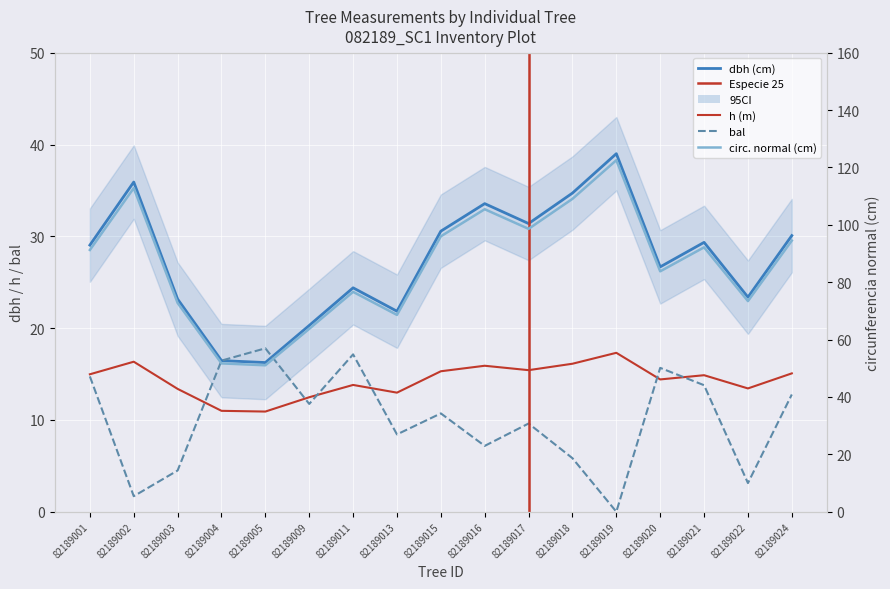

True or false: circunferencia_normal and dbh intersect in this chart.

False